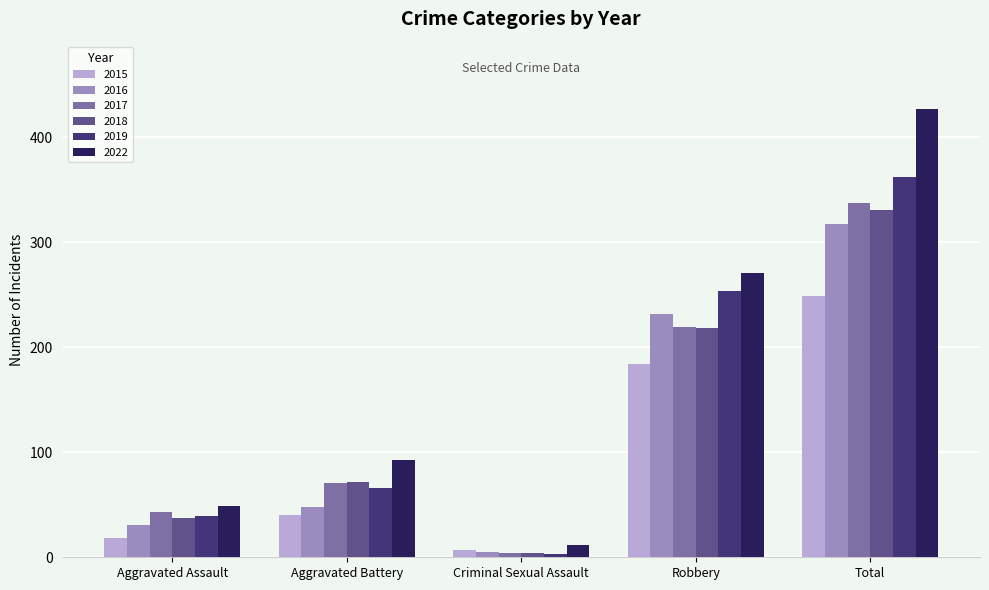

What value does the 2017 series have at Total?

337